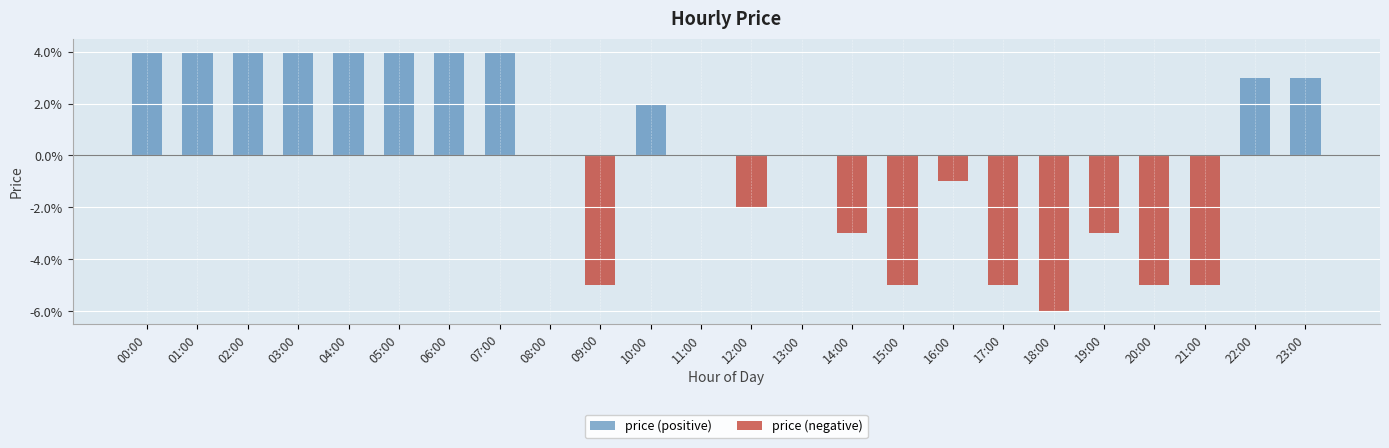

Which series has the widest spread of values?

price (negative)